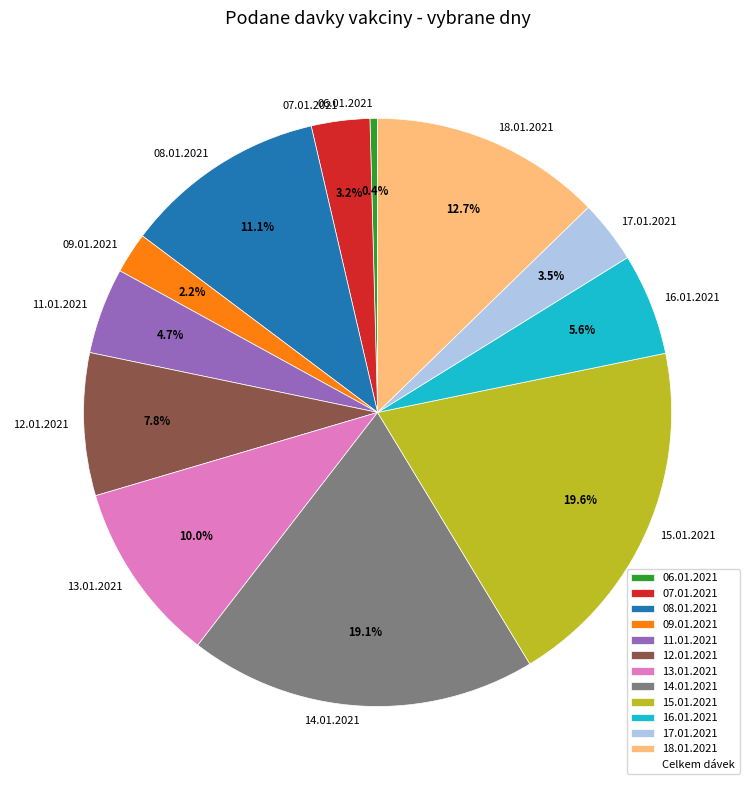

What is the ratio of the value at 16.01.2021 to the value at 17.01.2021?

1.6